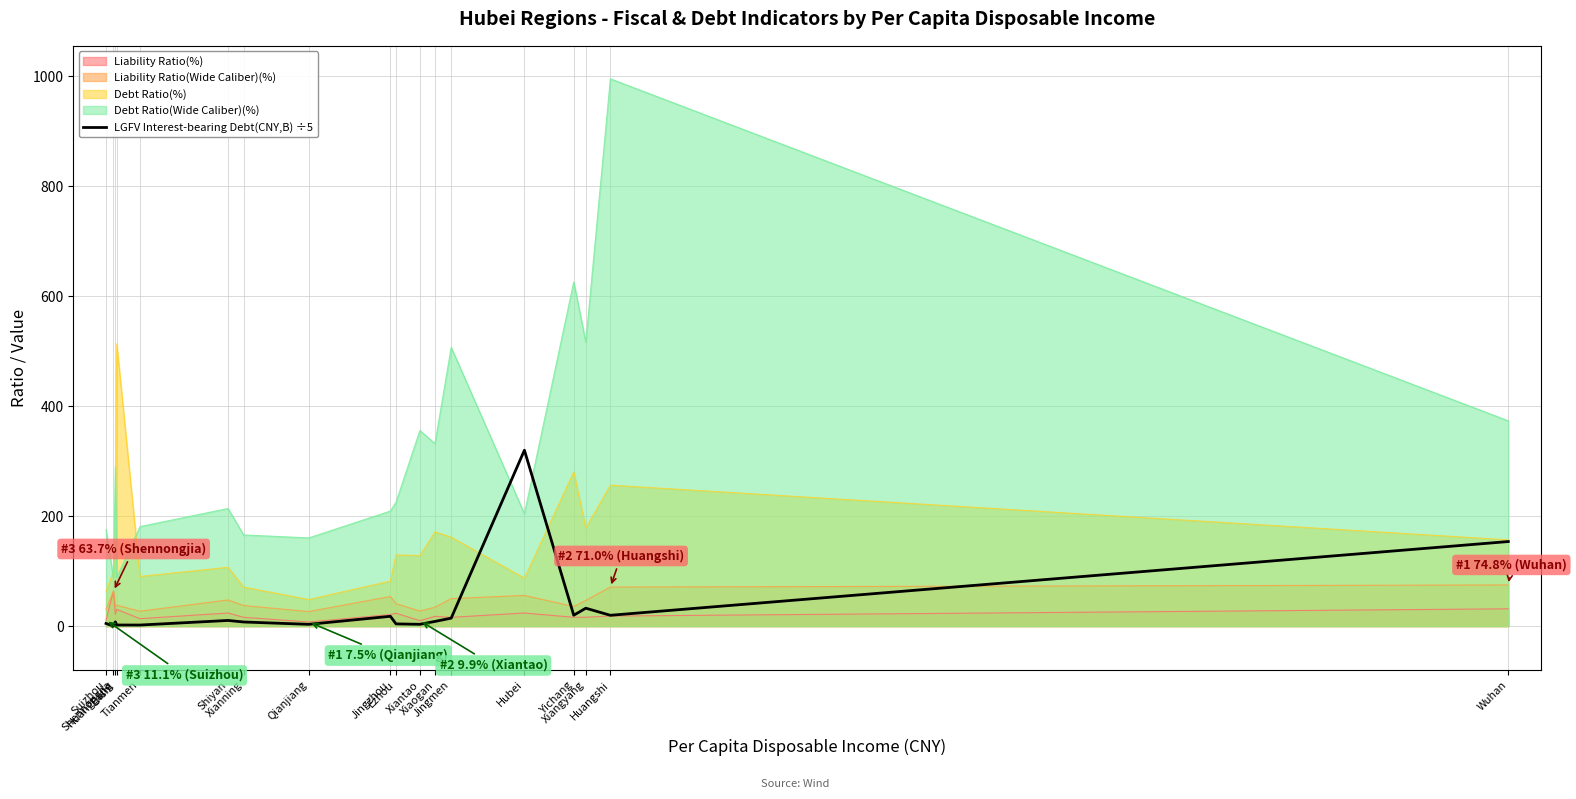

Does the chart have visible grid lines?

Yes